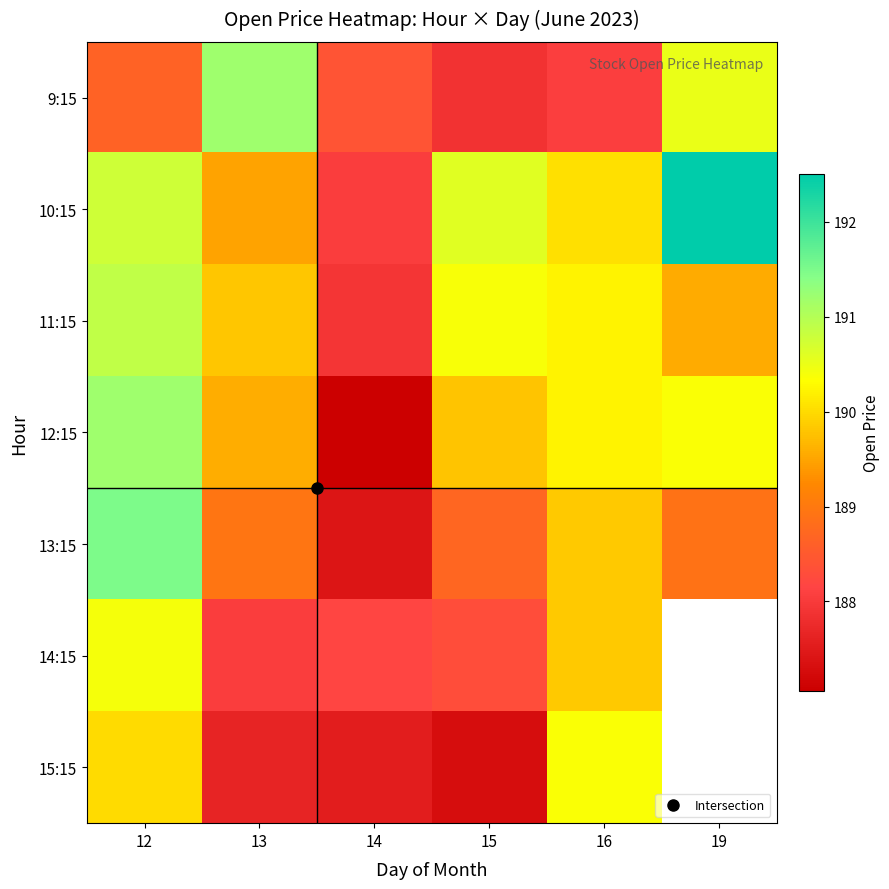

What is the maximum value for 9:15?

191.2